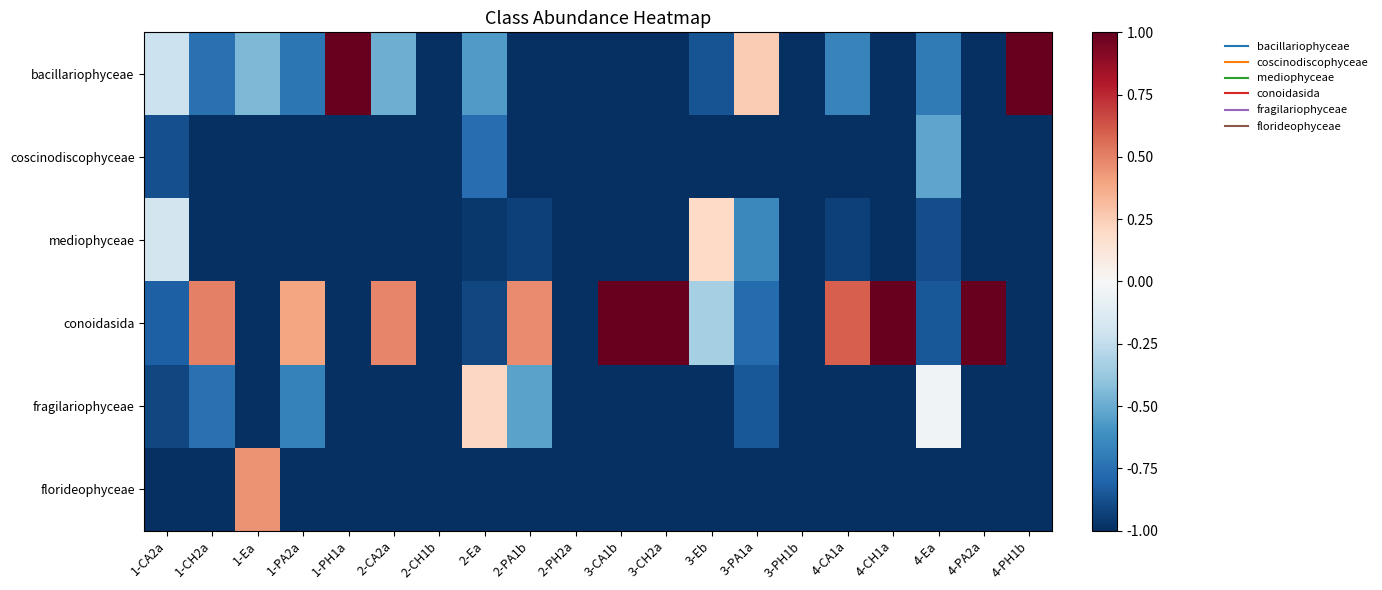

What is the difference between the highest and lowest values at 2-PA1b?

1.5